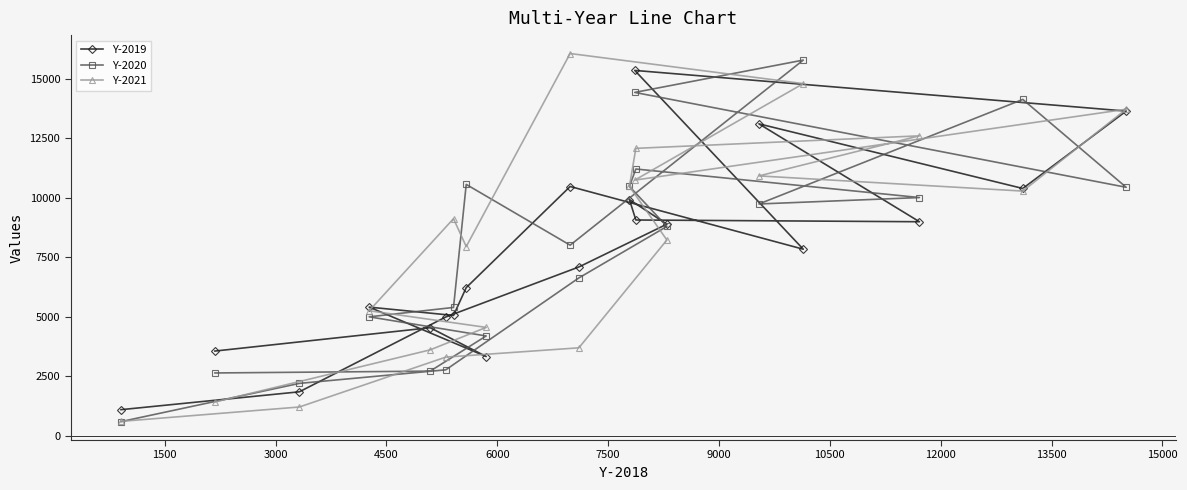

At how many categories does at least one series exceed 6023?

13